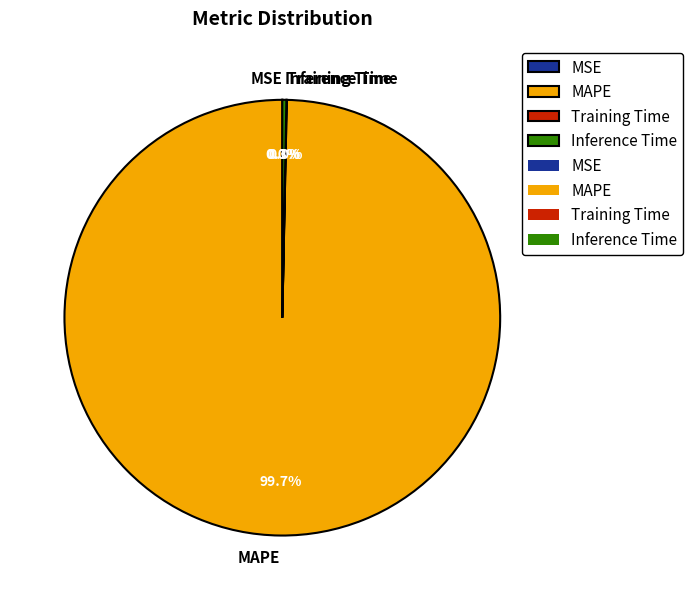

Do MAPE and Inference Time together represent more than half of the pie?

Yes